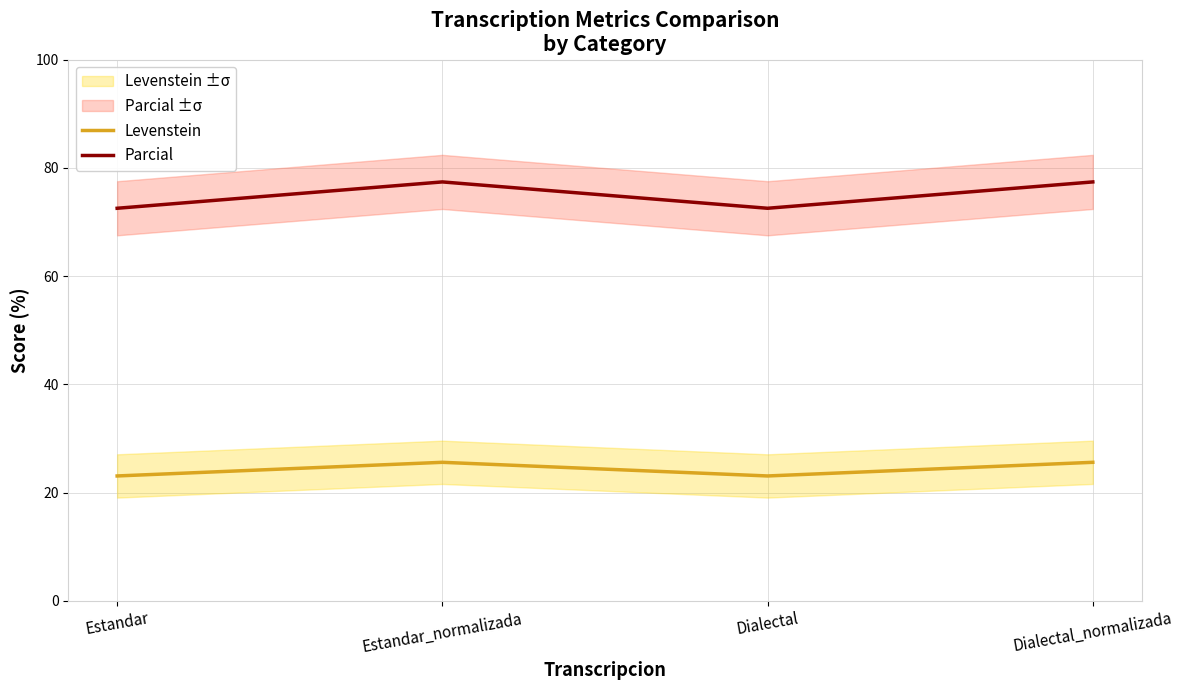

What is the highest value of the Levenstein series?

25.6